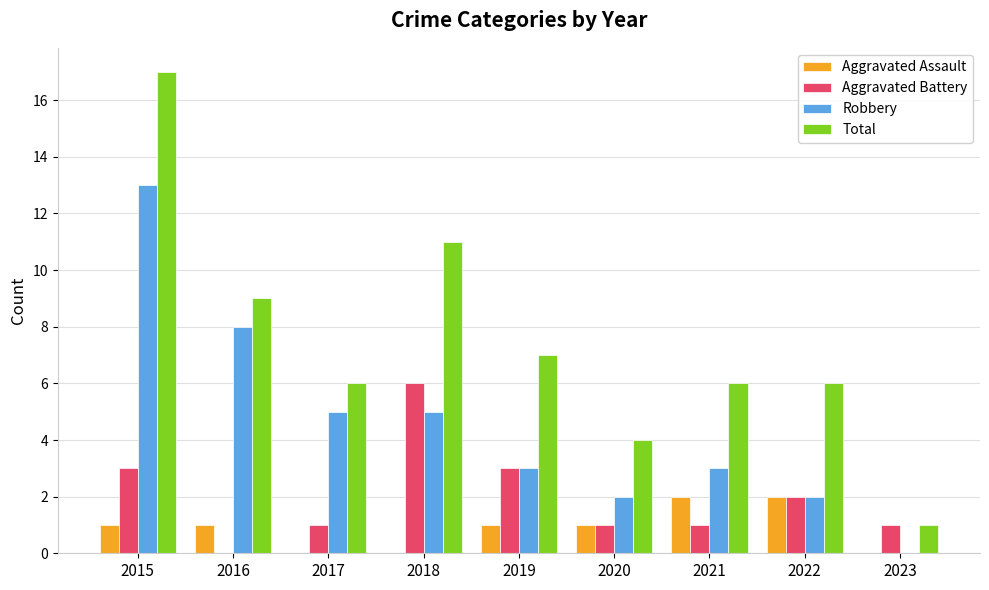

At which category is the sum across all series the highest?

2015